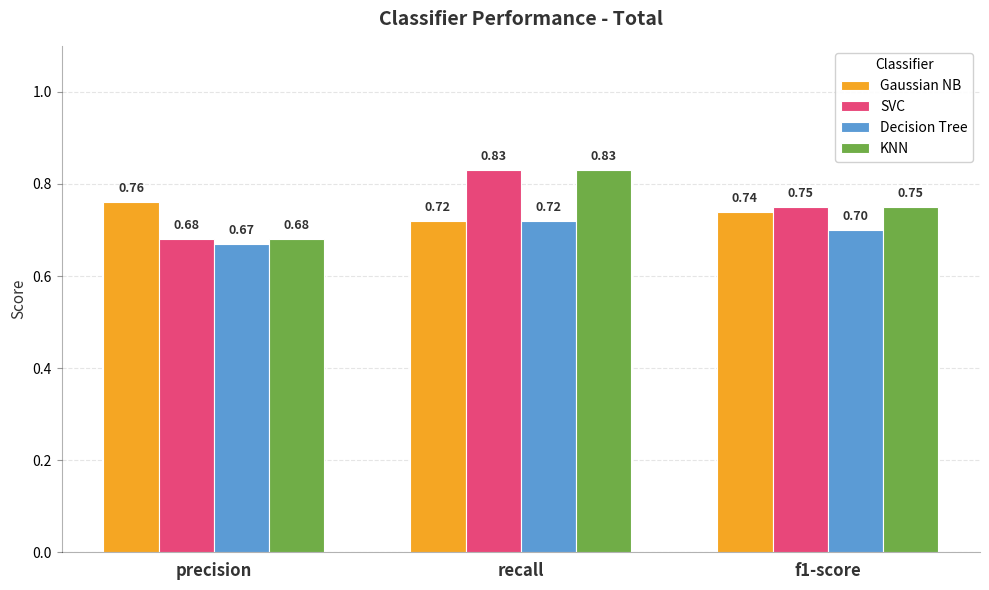

What is the difference between the highest and lowest values at f1-score?

0.1